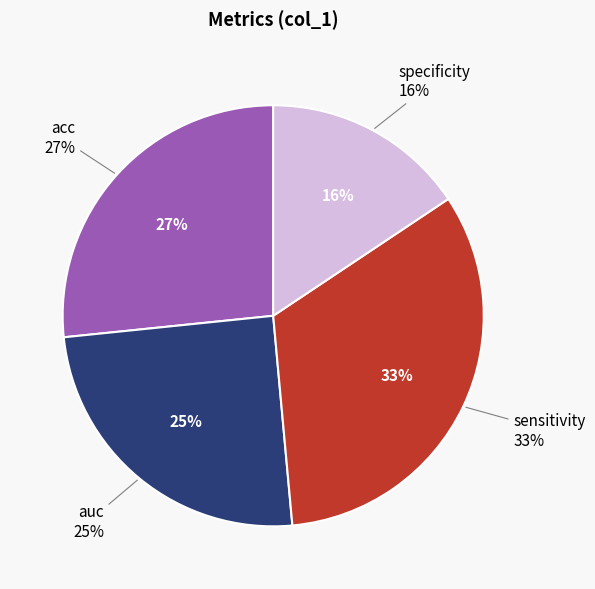

To the nearest percent, what is the average slice percentage?

25%